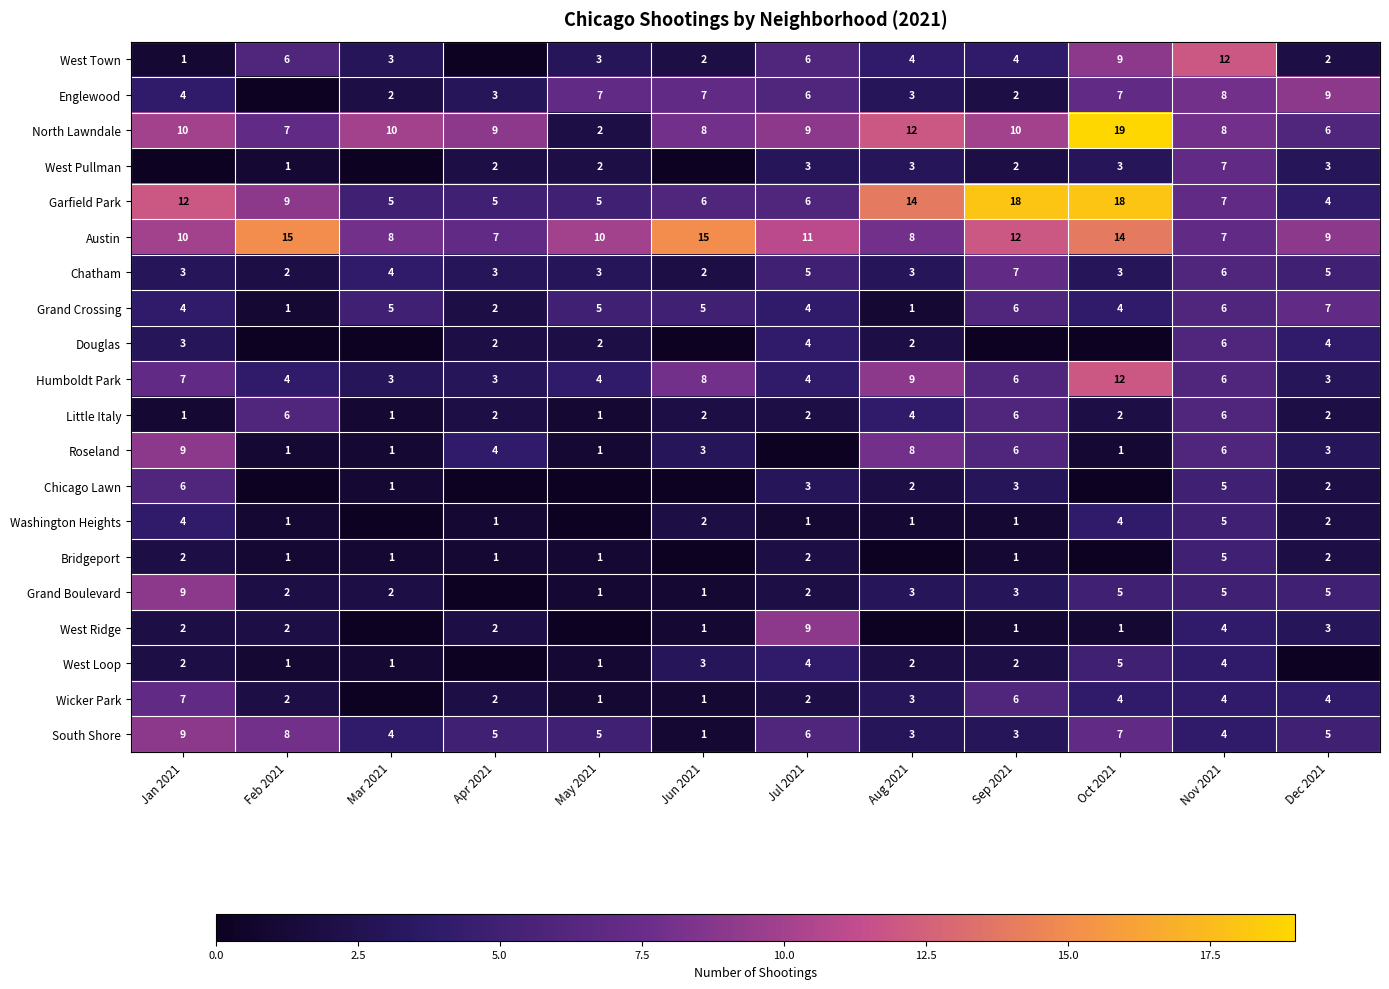

What is the spread (max minus min) of values at Dec 2021?

9